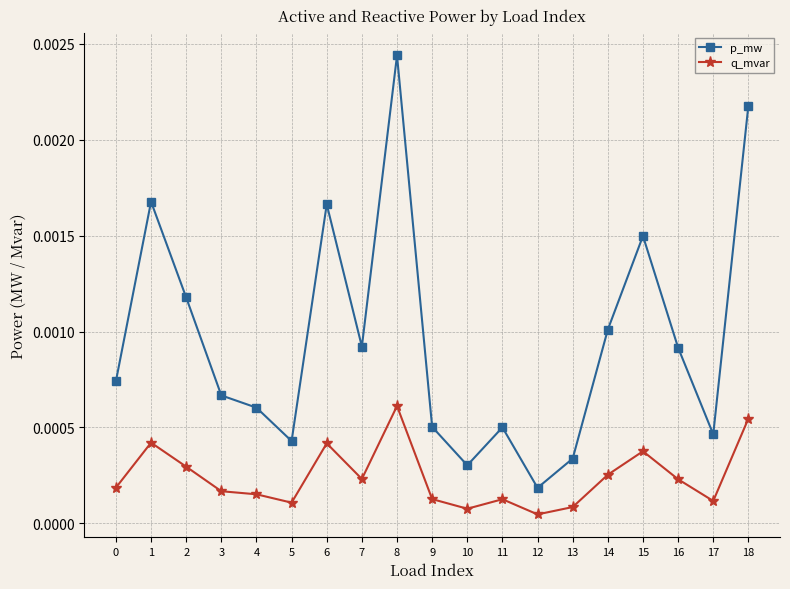

At which category does p_mw reach its first local valley?

5